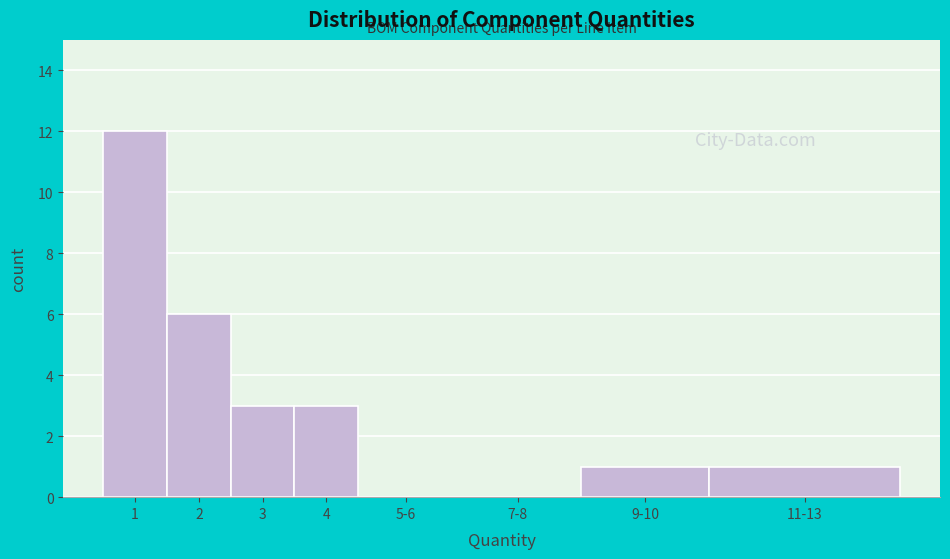

Reading left to right, list all the values displayed in this chart.

1=12	2=6	3=3	4=3	5-6=0	7-8=0	9-10=1	11-13=1